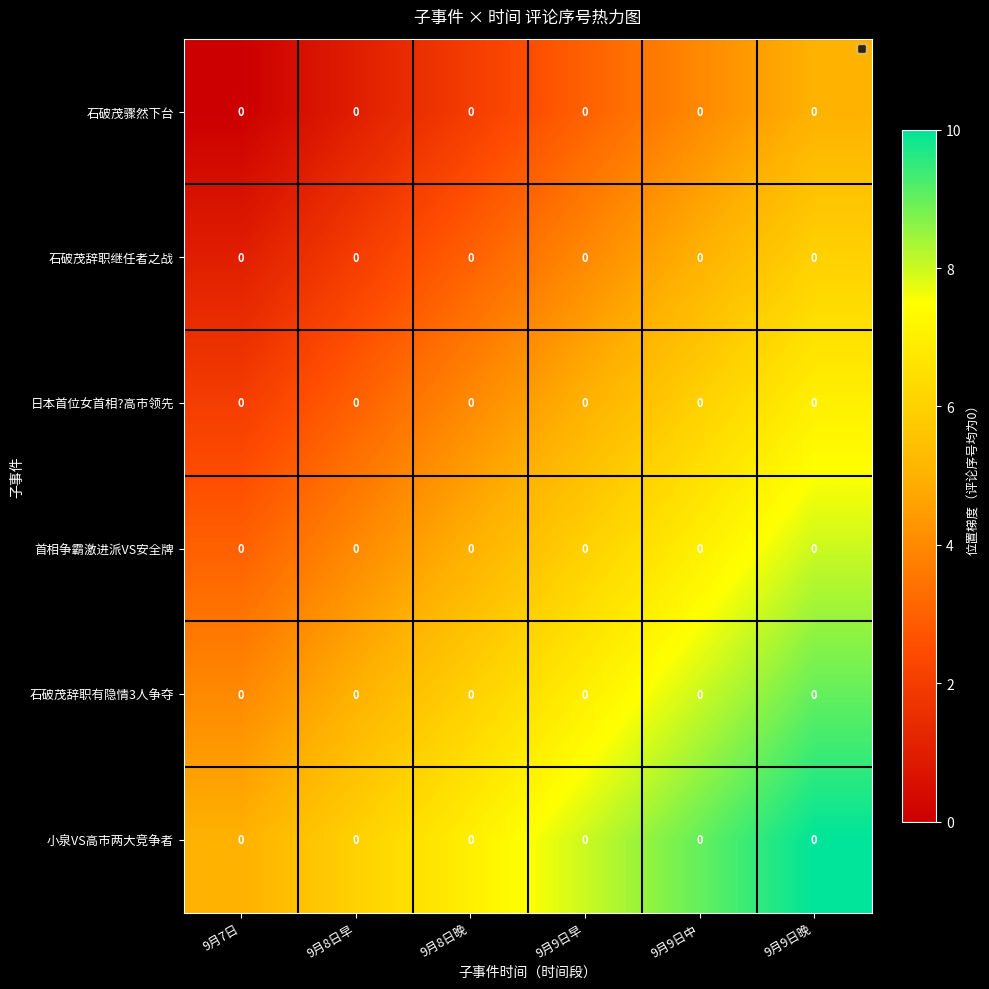

Between 9月8日晚 and 9月9日早, which series saw the biggest shift?

石破茂骤然下台